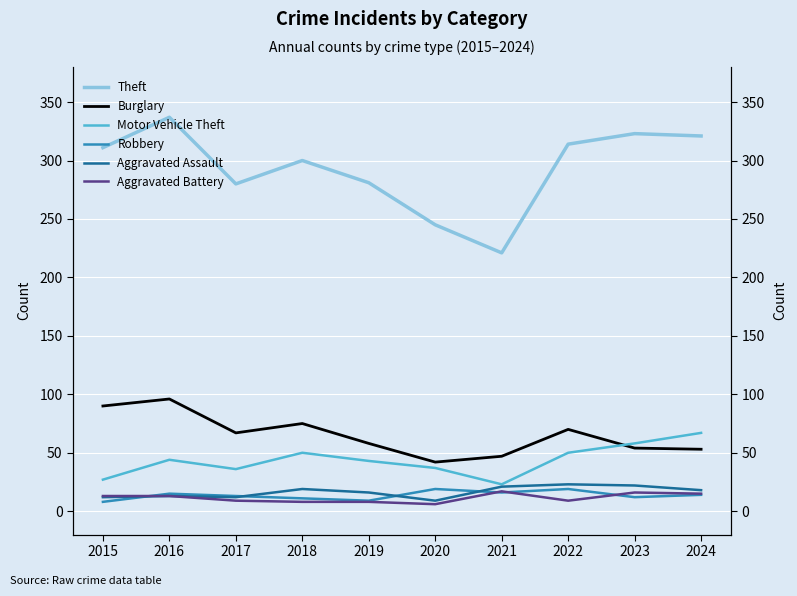

The Aggravated Battery series shows 12 at 2018. True or false?

False